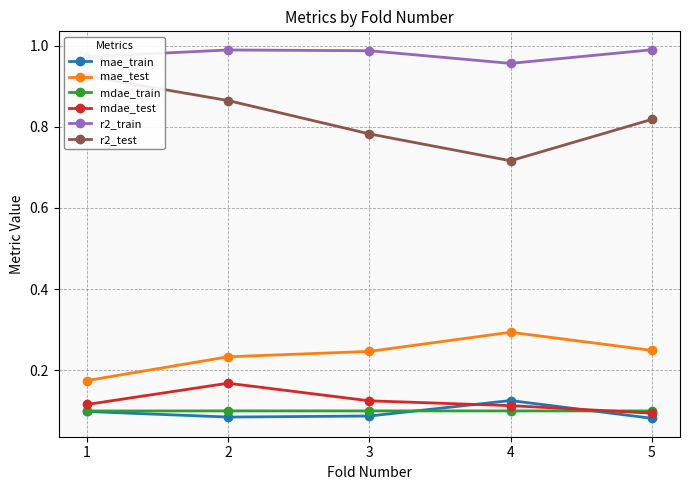

Reading left to right, what are all the values shown in this chart?

mae_train: 0.1	0.1	0.1	0.1	0.1
mae_test: 0.2	0.2	0.2	0.3	0.2
mdae_train: 0.1	0.1	0.1	0.1	0.1
mdae_test: 0.1	0.2	0.1	0.1	0.1
r2_train: 1.0	1.0	1.0	1.0	1.0
r2_test: 0.9	0.9	0.8	0.7	0.8